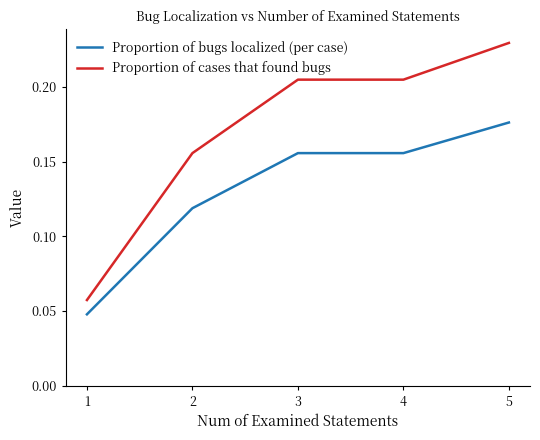

Is the value of Proportion of bugs localized (per case) at 2 greater than the value of Proportion of cases that found bugs at 4?

No